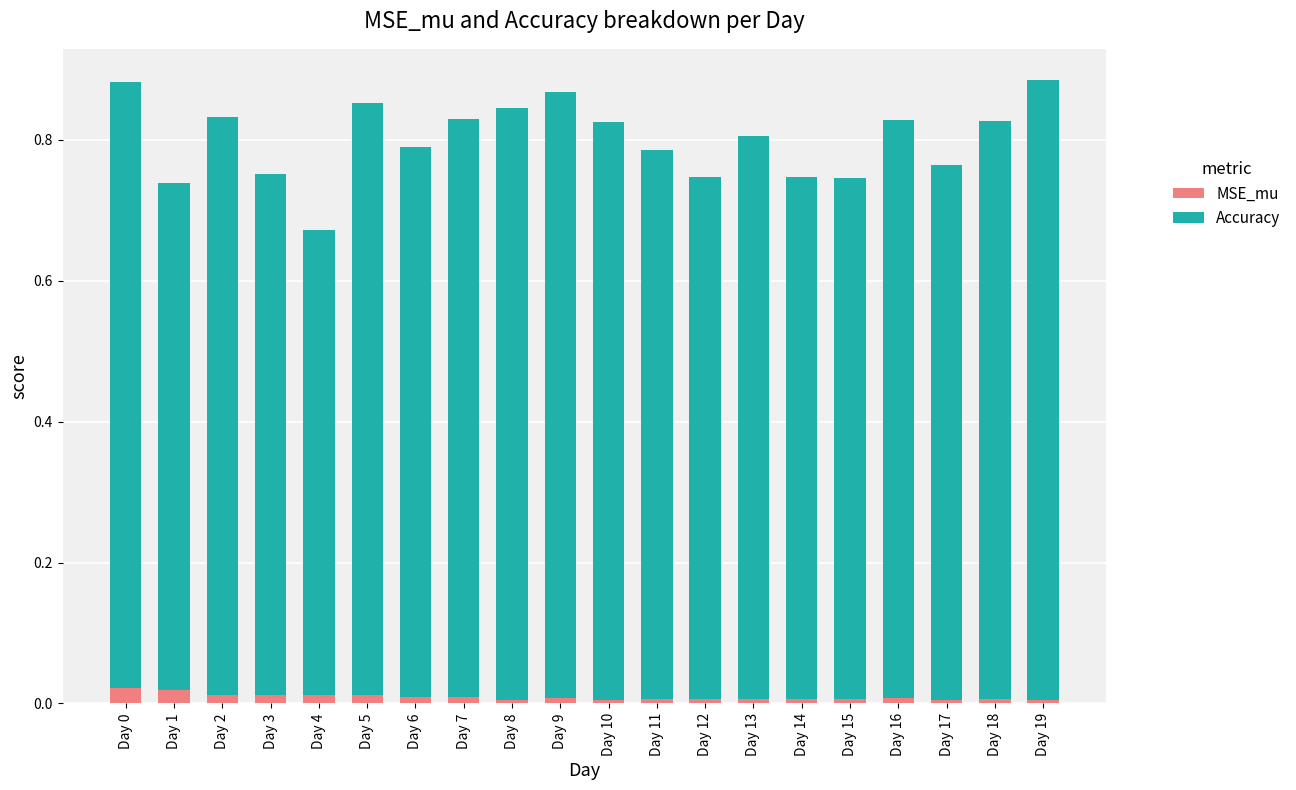

The value of MSE_mu at Day 19 is 0.0. True or false?

True